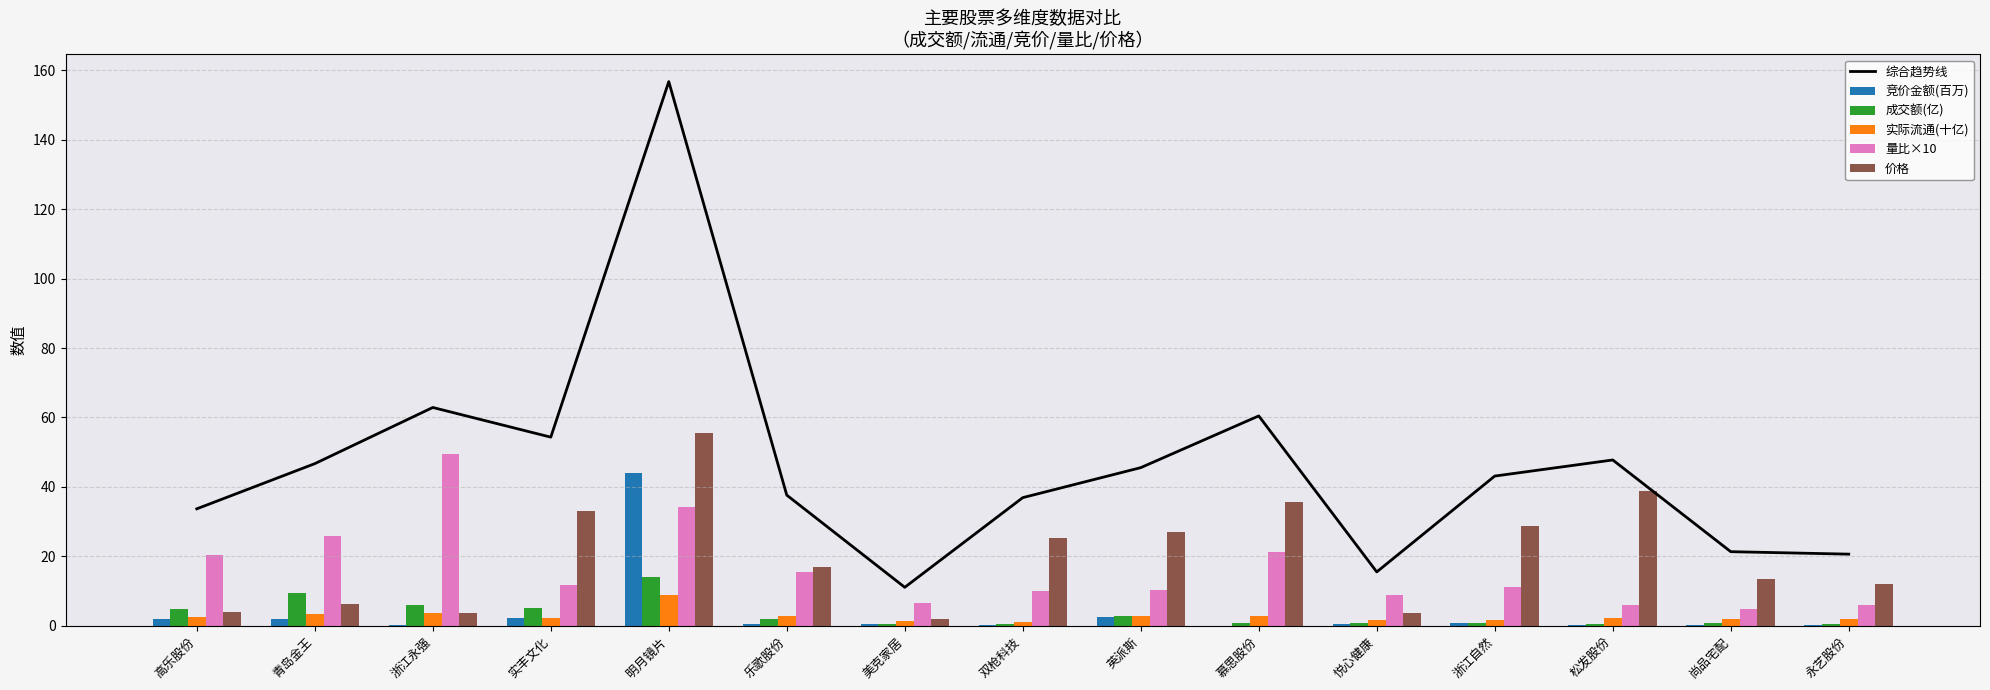

Reading left to right, transcribe all the data shown in this chart.

综合趋势线: 高乐股份=33.7	青岛金王=46.7	浙江永强=62.9	实丰文化=54.3	明月镜片=156.8	乐歌股份=37.6	美克家居=11.1	双枪科技=36.9	英派斯=45.6	慕思股份=60.5	悦心健康=15.5	浙江自然=43.1	松发股份=47.8	尚品宅配=21.3	永艺股份=20.6
竞价金额(百万): 高乐股份=2.0	青岛金王=2.0	浙江永强=0.3	实丰文化=2.2	明月镜片=44.1	乐歌股份=0.5	美克家居=0.6	双枪科技=0.1	英派斯=2.4	慕思股份=0.0	悦心健康=0.4	浙江自然=0.7	松发股份=0.1	尚品宅配=0.2	永艺股份=0.2
成交额(亿): 高乐股份=4.8	青岛金王=9.4	浙江永强=5.9	实丰文化=5.0	明月镜片=14.1	乐歌股份=2.0	美克家居=0.6	双枪科技=0.4	英派斯=2.9	慕思股份=0.7	悦心健康=0.8	浙江自然=0.7	松发股份=0.5	尚品宅配=0.7	永艺股份=0.5
实际流通(十亿): 高乐股份=2.5	青岛金王=3.3	浙江永强=3.7	实丰文化=2.4	明月镜片=8.7	乐歌股份=2.7	美克家居=1.5	双枪科技=1.0	英派斯=2.9	慕思股份=2.8	悦心健康=1.7	浙江自然=1.6	松发股份=2.3	尚品宅配=1.8	永艺股份=1.9
量比×10: 高乐股份=20.3	青岛金王=25.9	浙江永强=49.4	实丰文化=11.8	明月镜片=34.2	乐歌股份=15.4	美克家居=6.5	双枪科技=10.0	英派斯=10.3	慕思股份=21.3	悦心健康=8.9	浙江自然=11.3	松发股份=5.9	尚品宅配=4.9	永艺股份=6.0
价格: 高乐股份=4.0	青岛金王=6.1	浙江永强=3.6	实丰文化=33.0	明月镜片=55.6	乐歌股份=16.9	美克家居=1.9	双枪科技=25.4	英派斯=27.0	慕思股份=35.6	悦心健康=3.7	浙江自然=28.9	松发股份=38.8	尚品宅配=13.6	永艺股份=12.1